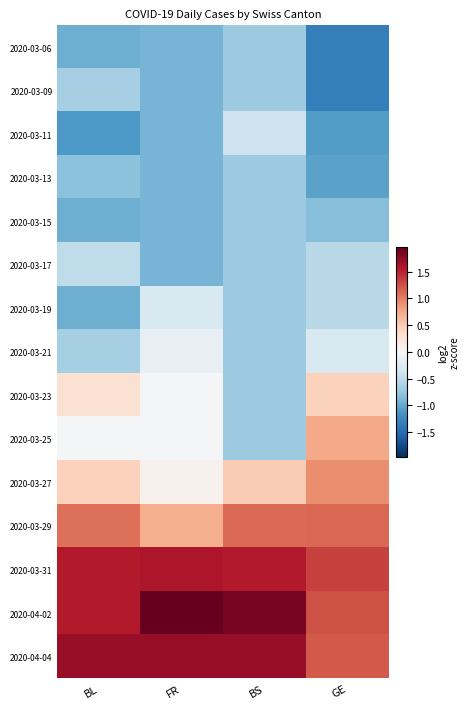

Reading right to left, list all the values displayed in this chart.

2020-03-06: GE=-1.3	BS=-0.7	FR=-0.9	BL=-1.0
2020-03-09: GE=-1.3	BS=-0.7	FR=-0.9	BL=-0.7
2020-03-11: GE=-1.1	BS=-0.4	FR=-0.9	BL=-1.1
2020-03-13: GE=-1.0	BS=-0.7	FR=-0.9	BL=-0.8
2020-03-15: GE=-0.8	BS=-0.7	FR=-0.9	BL=-1.0
2020-03-17: GE=-0.5	BS=-0.7	FR=-0.9	BL=-0.5
2020-03-19: GE=-0.5	BS=-0.7	FR=-0.3	BL=-1.0
2020-03-21: GE=-0.3	BS=-0.7	FR=-0.2	BL=-0.7
2020-03-23: GE=0.5	BS=-0.7	FR=-0.0	BL=0.3
2020-03-25: GE=0.8	BS=-0.7	FR=-0.0	BL=-0.0
2020-03-27: GE=0.9	BS=0.5	FR=0.1	BL=0.5
2020-03-29: GE=1.1	BS=1.1	FR=0.7	BL=1.1
2020-03-31: GE=1.3	BS=1.6	FR=1.6	BL=1.6
2020-04-02: GE=1.3	BS=1.9	FR=2.0	BL=1.6
2020-04-04: GE=1.2	BS=1.7	FR=1.7	BL=1.7